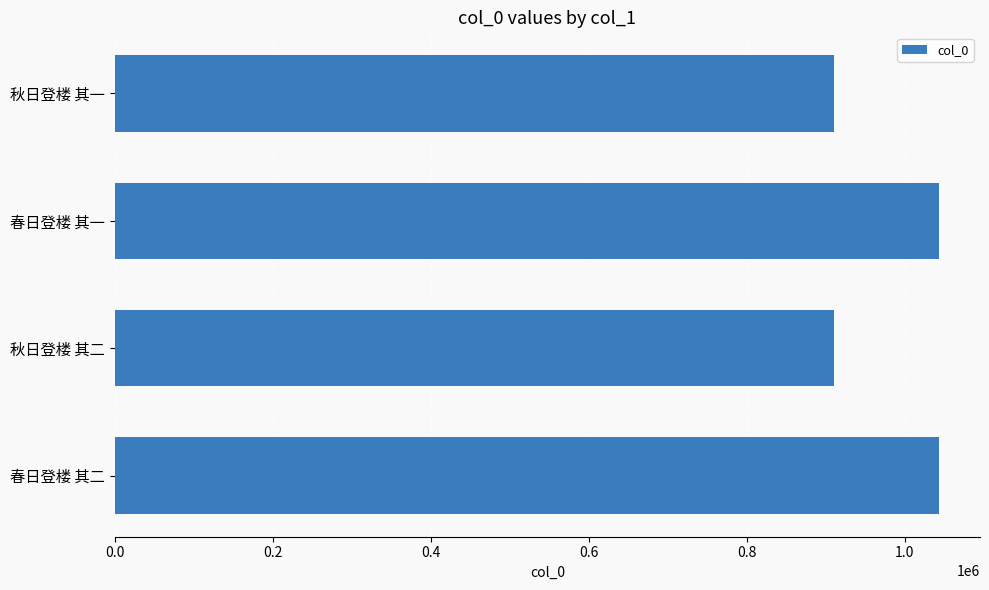

How many series are shown in this chart?

1